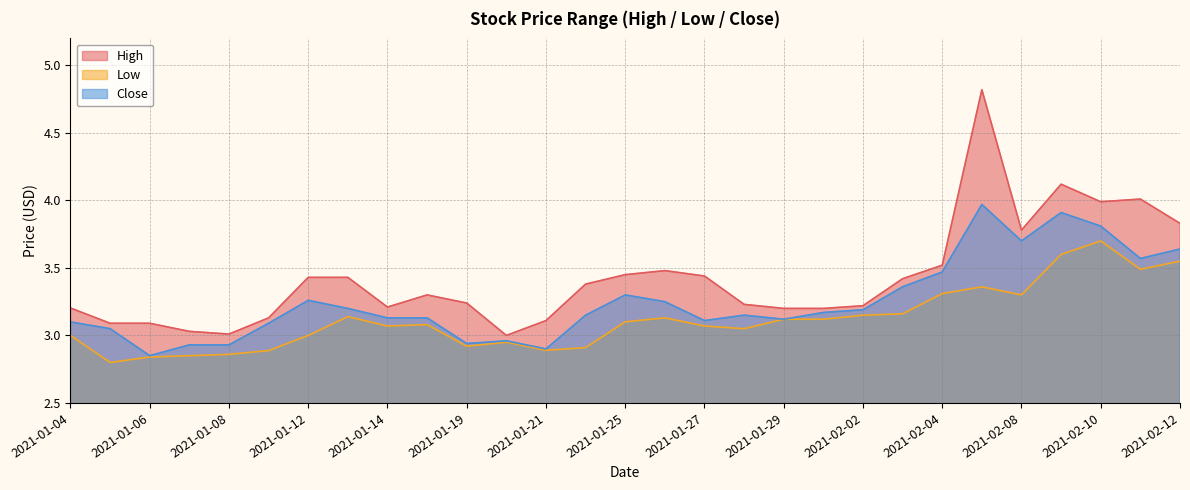

What is the sum of the High values at 2021-01-14 and 2021-02-10?

7.2